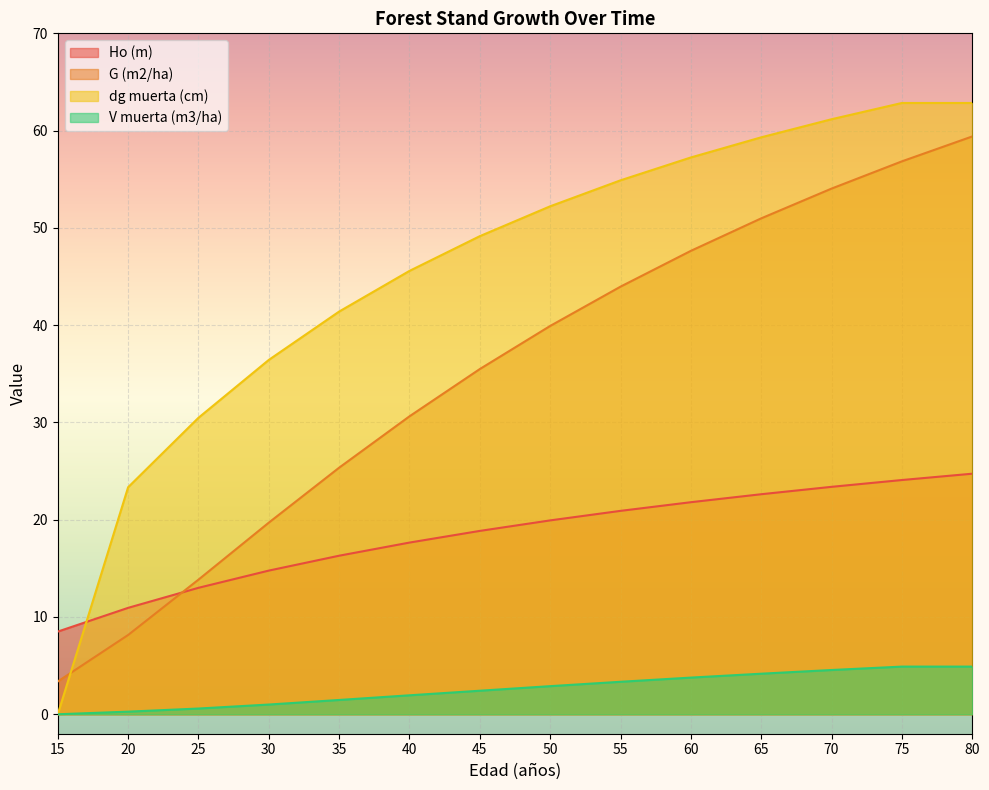

Is the value of G (m2/ha) at 75 greater than the value of Ho (m) at 35?

Yes